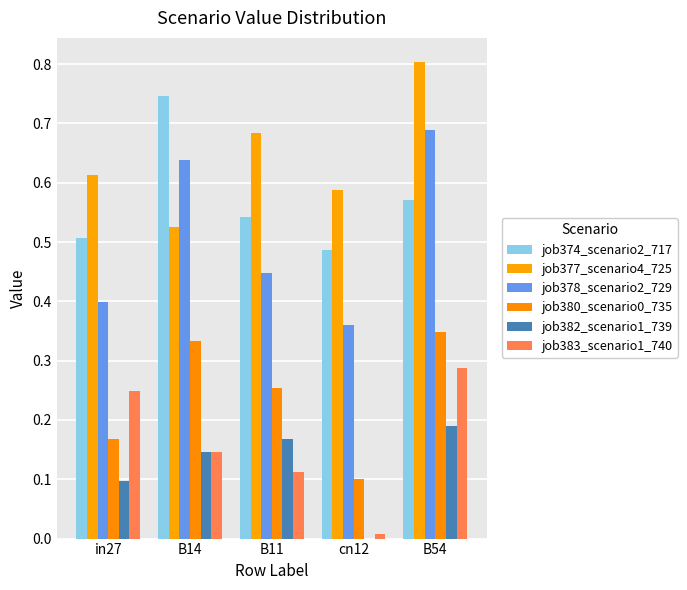

Reading left to right, transcribe all the data shown in this chart.

job374_scenario2_717: in27=0.5	B14=0.7	B11=0.5	cn12=0.5	B54=0.6
job377_scenario4_725: in27=0.6	B14=0.5	B11=0.7	cn12=0.6	B54=0.8
job378_scenario2_729: in27=0.4	B14=0.6	B11=0.4	cn12=0.4	B54=0.7
job380_scenario0_735: in27=0.2	B14=0.3	B11=0.3	cn12=0.1	B54=0.3
job382_scenario1_739: in27=0.1	B14=0.1	B11=0.2	cn12=0.0	B54=0.2
job383_scenario1_740: in27=0.2	B14=0.1	B11=0.1	cn12=0.0	B54=0.3